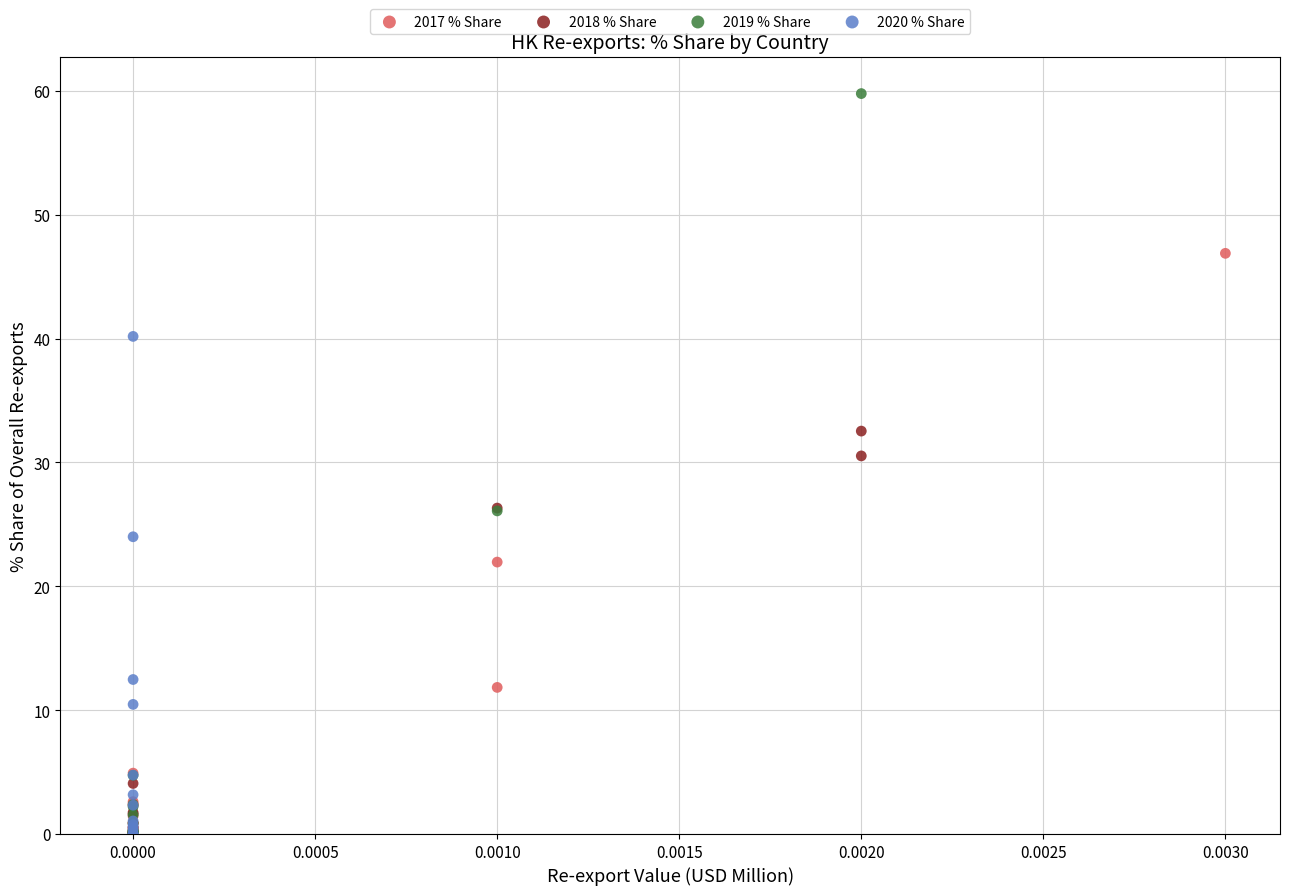

Which series has the largest Y range (max minus min)?

2019 % Share